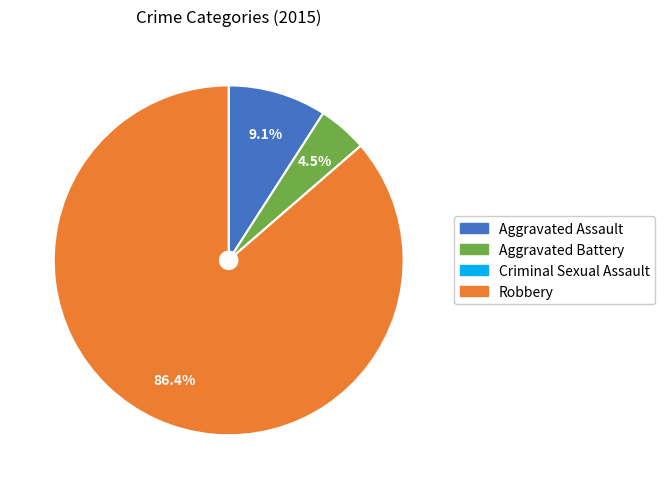

True or false: Aggravated Assault accounts for 15% of the total.

False